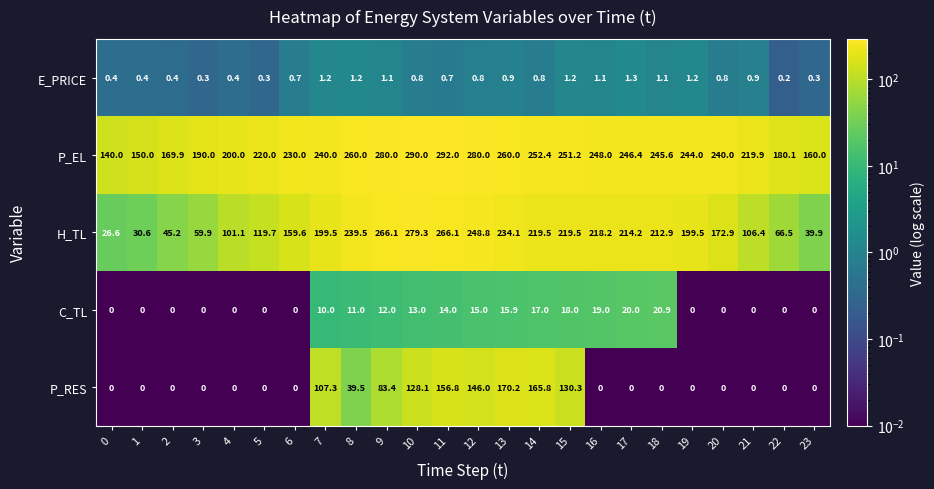

What is the sum of the P_EL values at 10 and 21?

509.9